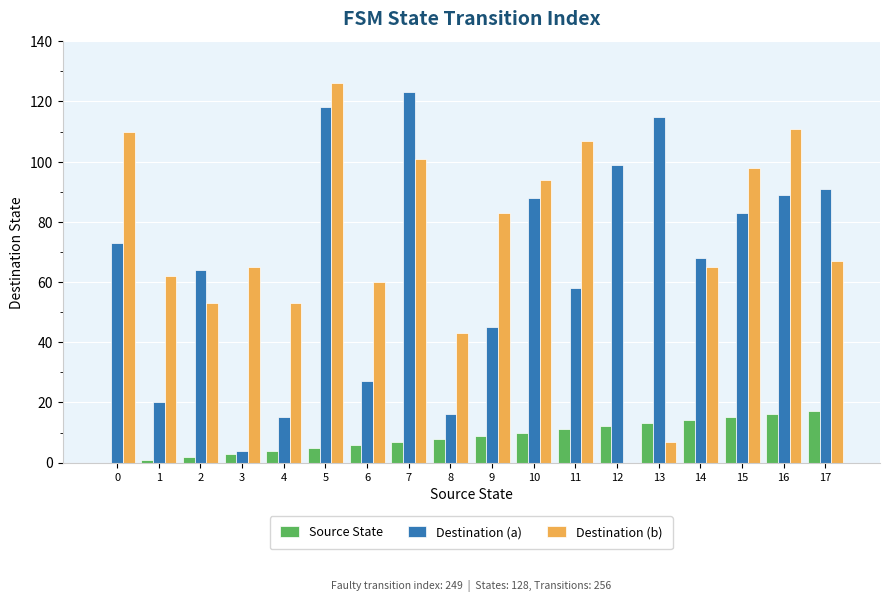

Which series has the widest spread of values?

Destination (b)